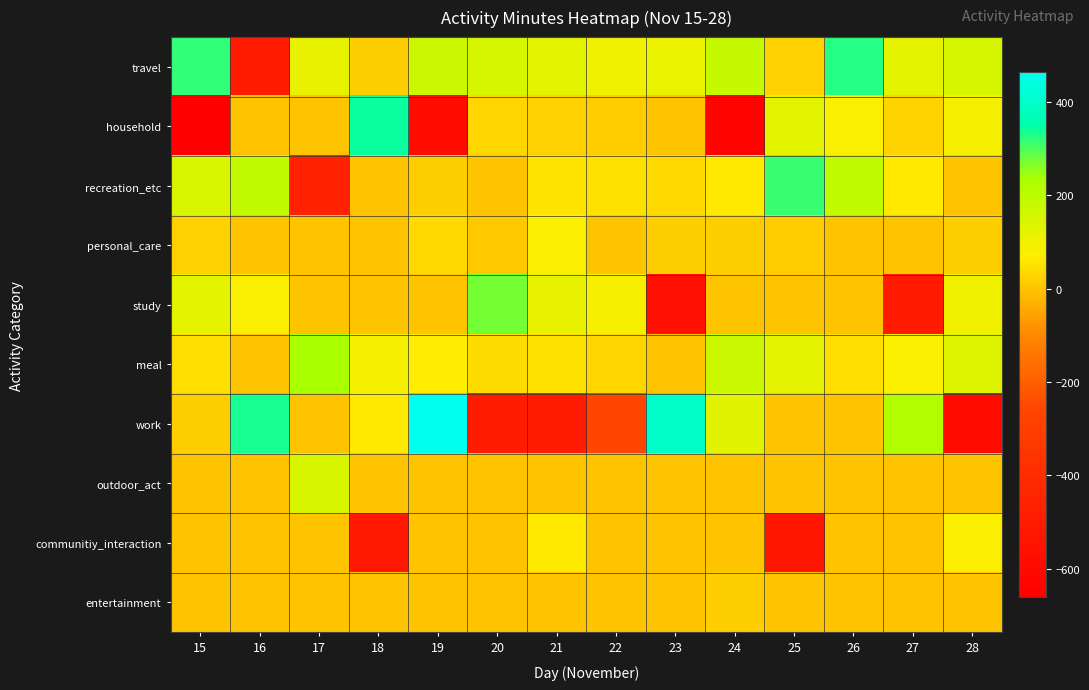

What is the spread (max minus min) of values at 26?

324